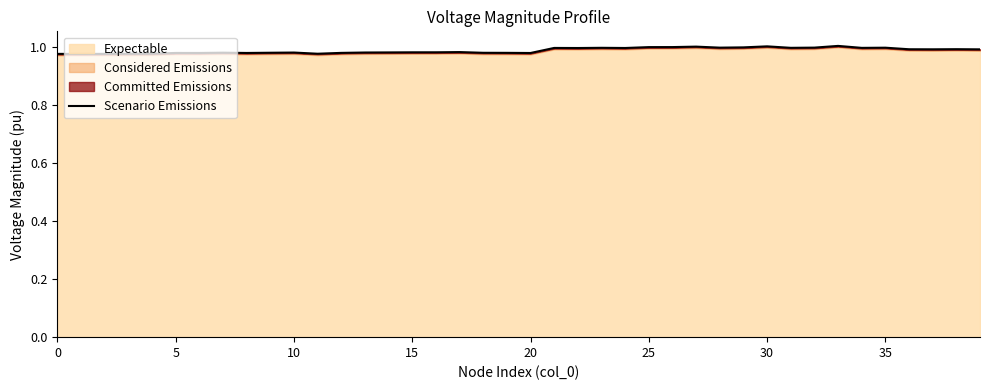

At which category does the chart reach its minimum across all series?

5